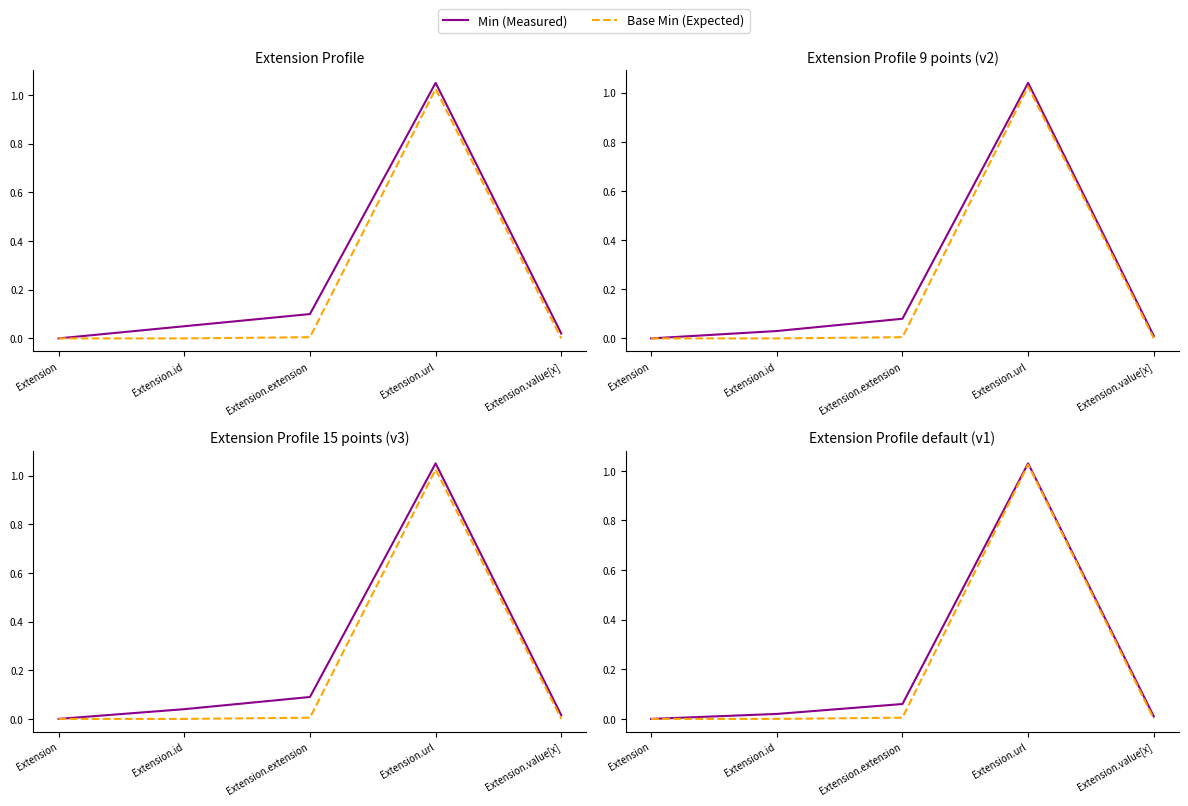

What is the sum of all Base Min (Expected) values?

1.0